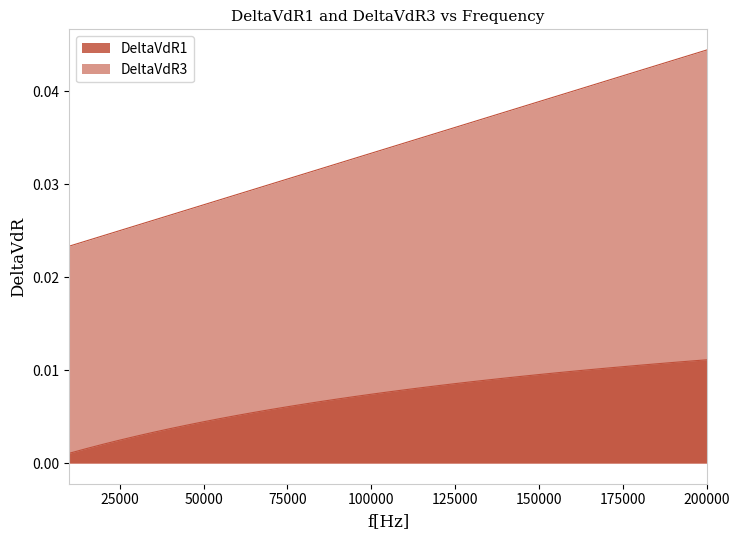

What are all the series names shown in the legend?

DeltaVdR1, DeltaVdR3